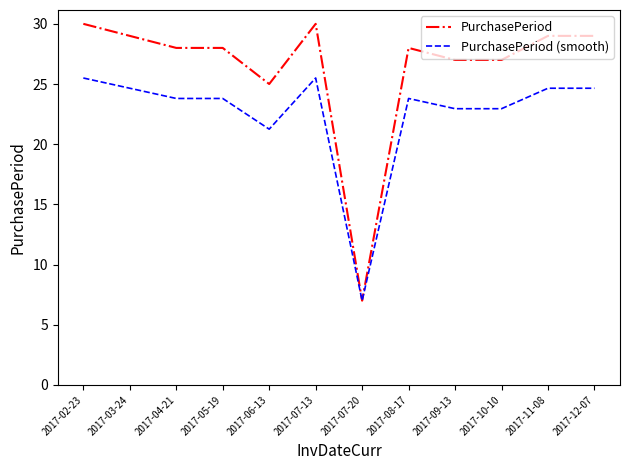

At which label is PurchasePeriod (smooth) closest to 16?

2017-06-13